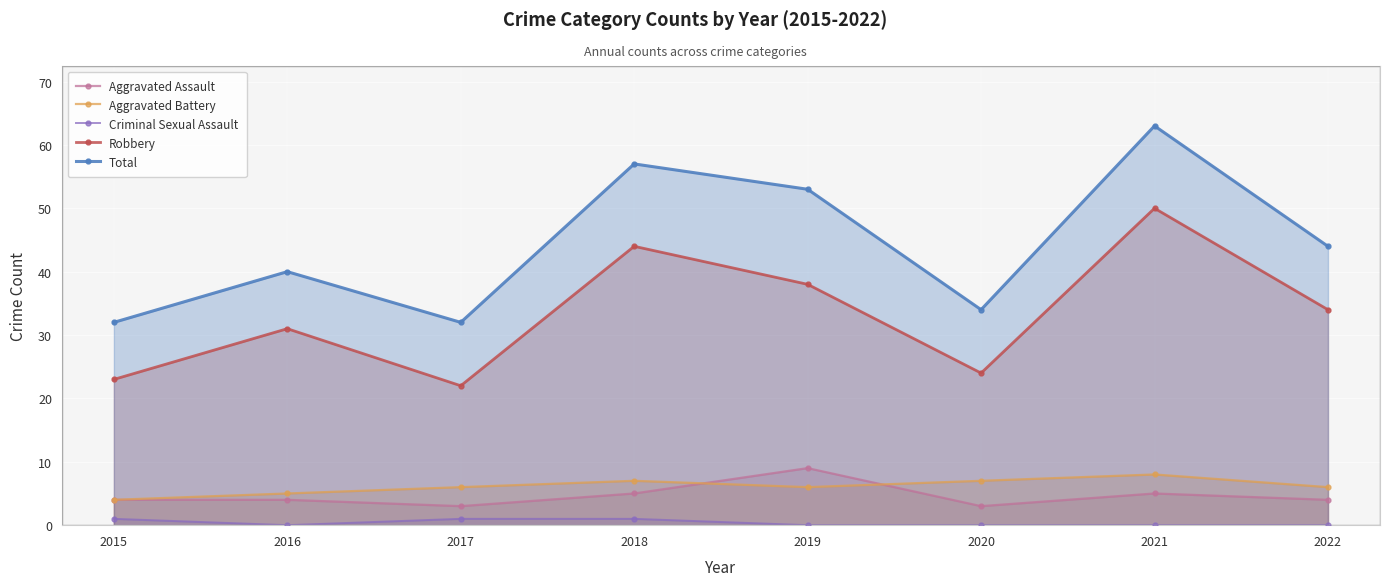

How many values in the Aggravated Assault series exceed 4?

3